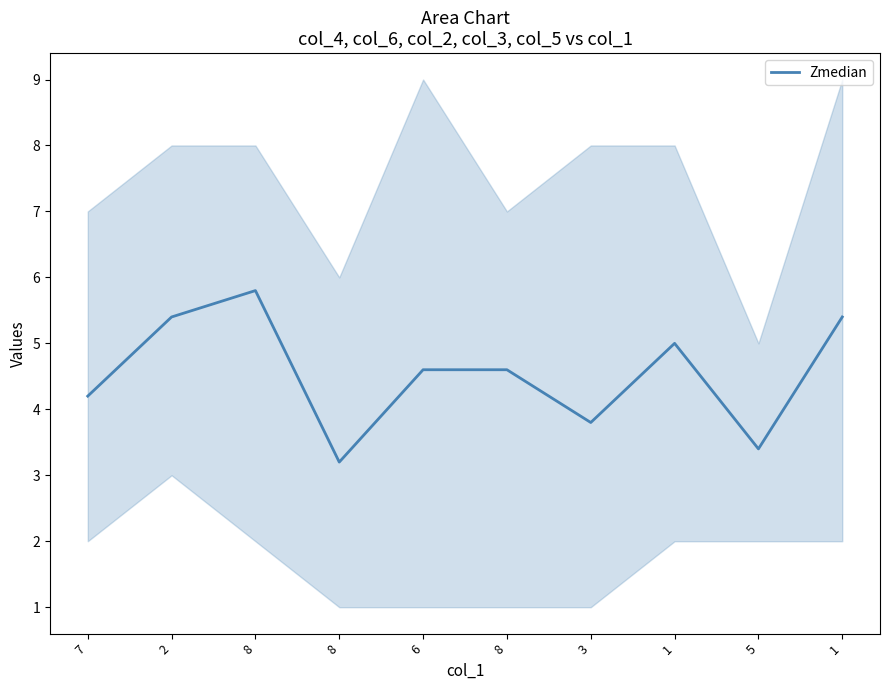

Where is the first local minimum?

8